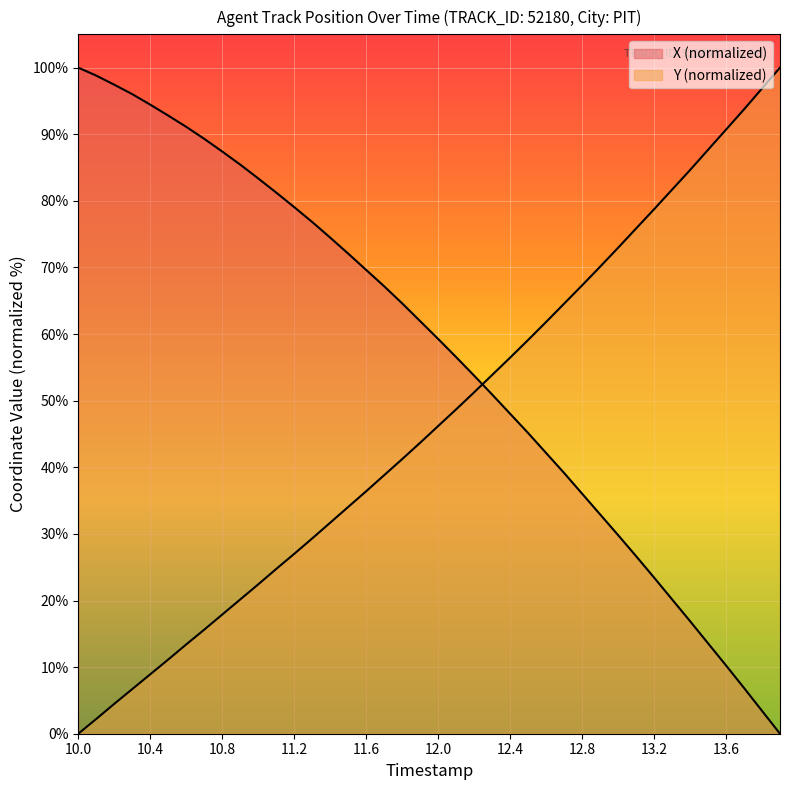

At how many categories does at least one series exceed 95?

6